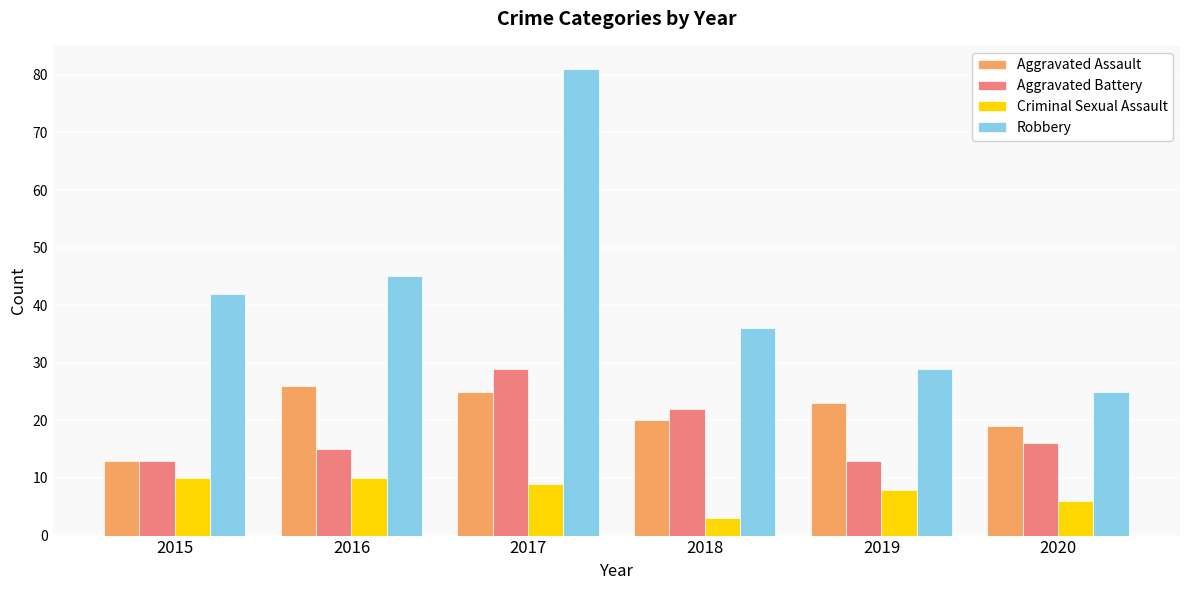

Rank the series at 2016 from lowest to highest value.

Criminal Sexual Assault, Aggravated Battery, Aggravated Assault, Robbery